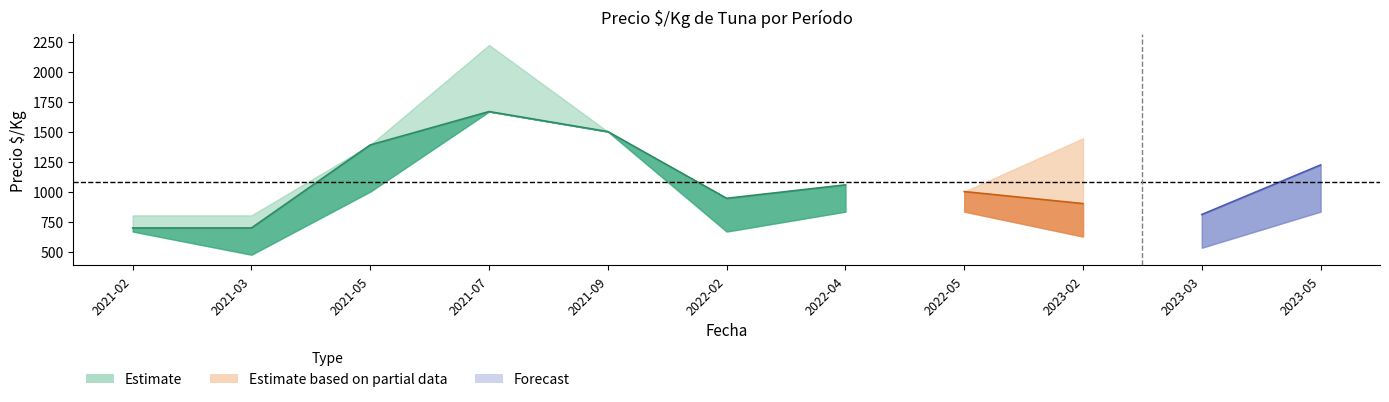

What is the label of the 1st point from the right?

2023-05